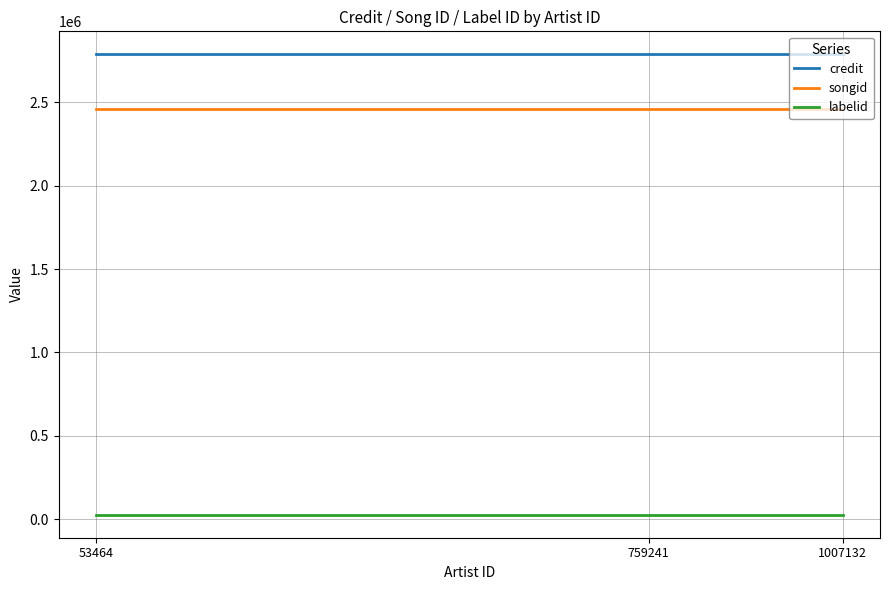

What is the difference between the highest and lowest values at 1007132?

2762256